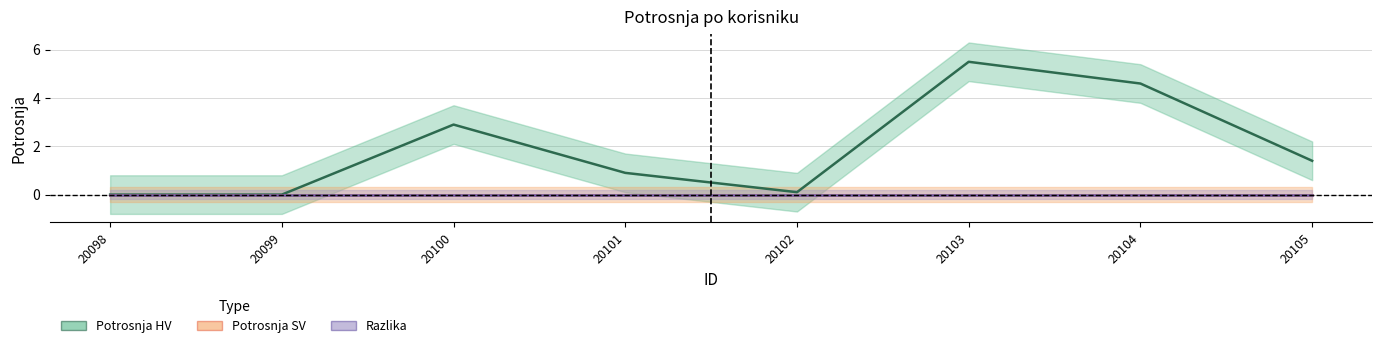

What is the spread (max minus min) of values at 20100?

2.9